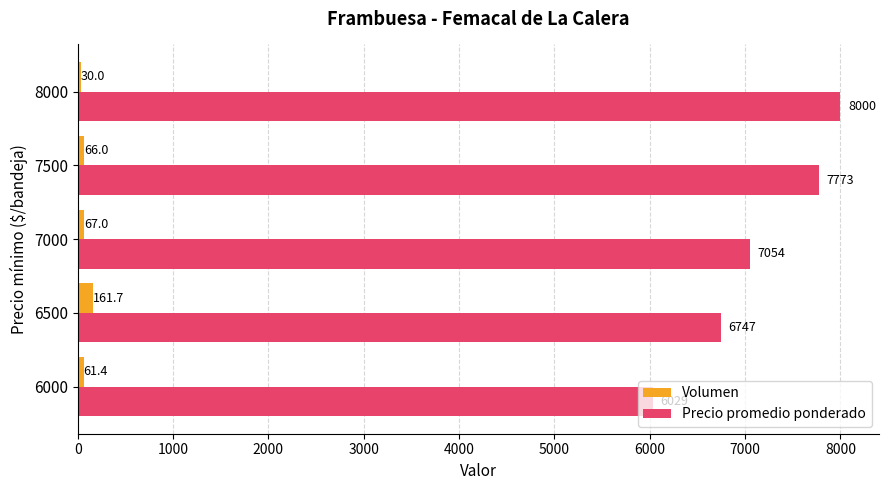

Rank the categories by Volumen value from highest to lowest.

6500, 7000, 7500, 6000, 8000